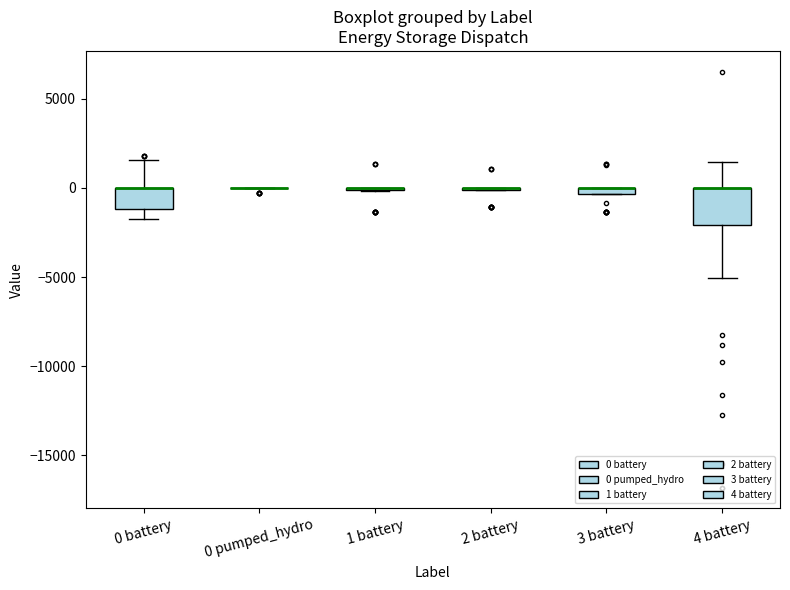

Which box is the tallest, from its lower edge to its upper edge?

4 battery